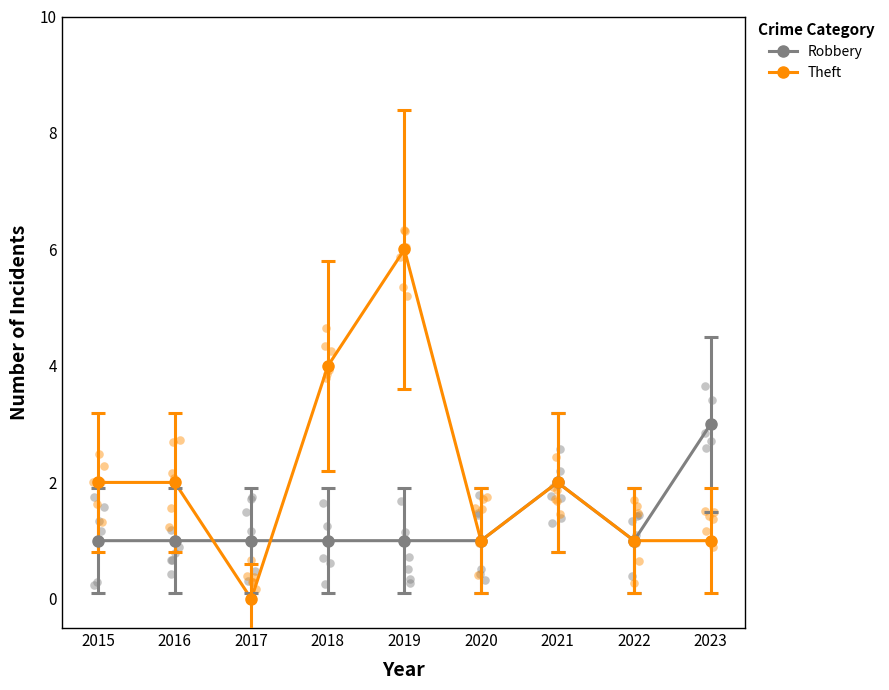

What are all the series names shown in the legend?

Robbery, Theft